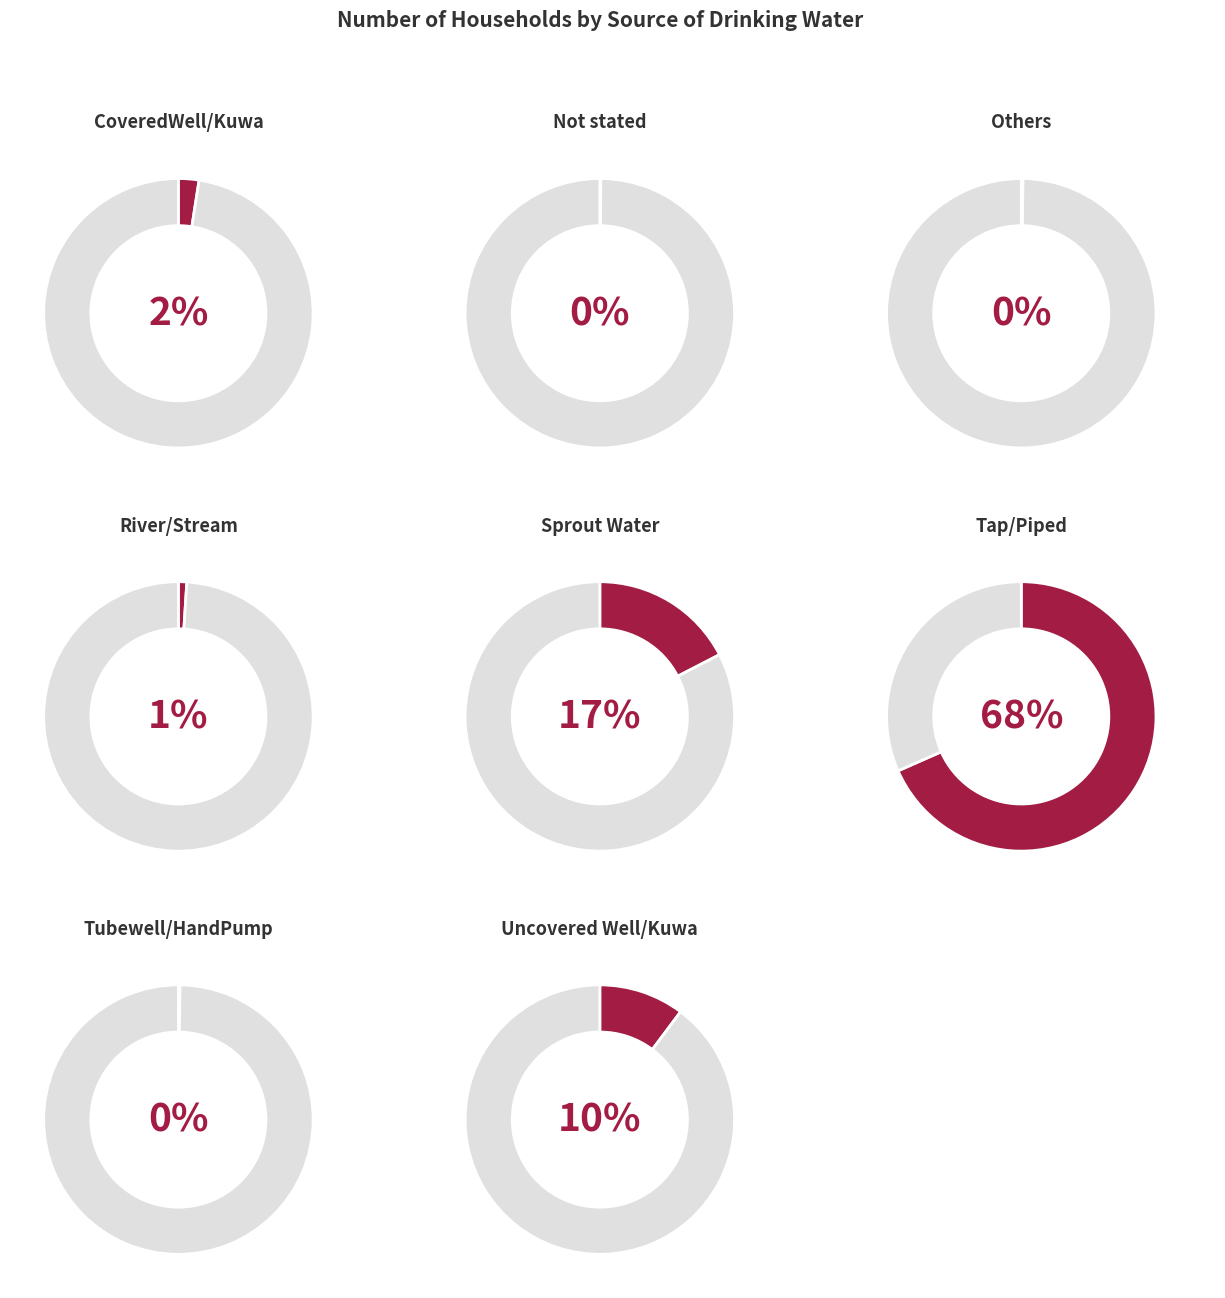

Which slice is the largest?

Tap/Piped